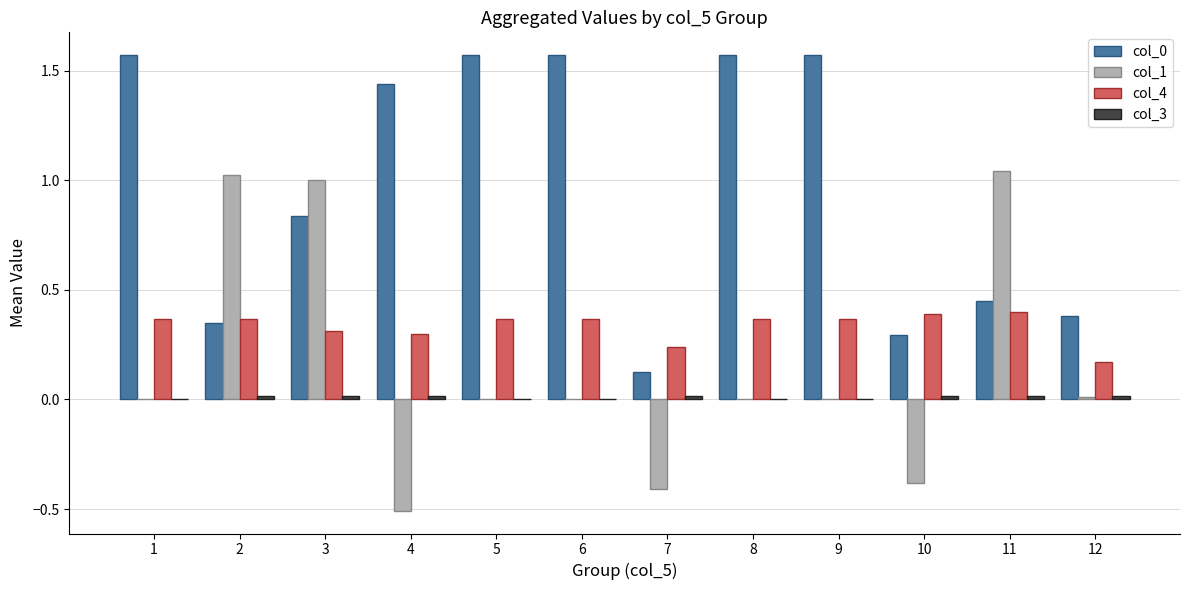

At which category is the sum across all series the highest?

3